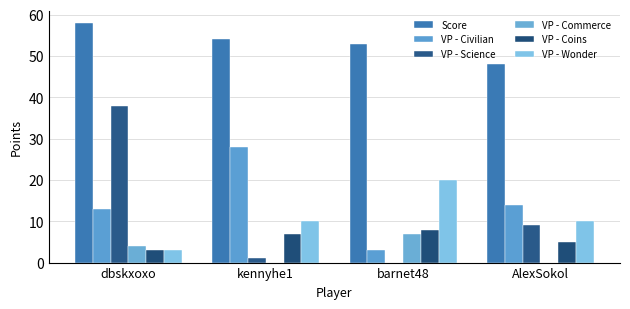

Which has a higher value, barnet48 or kennyhe1?

kennyhe1